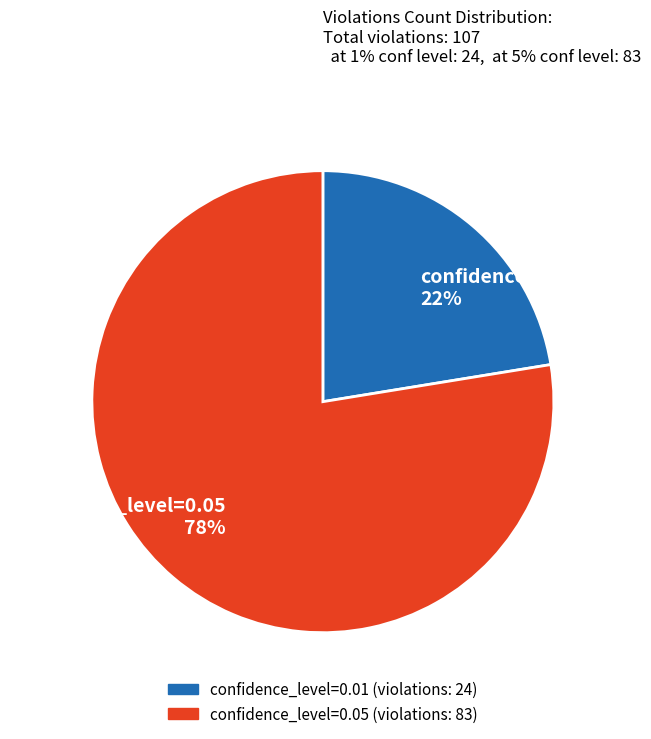

Which category accounts for the majority?

confidence_level=0.05